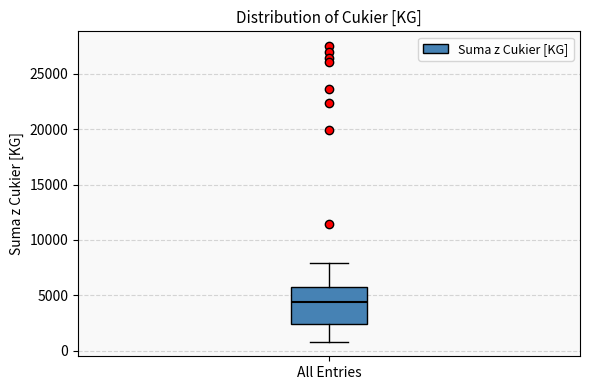

Where does the lower whisker of the box for All Entries end on the y-axis? The values are not printed on the chart, so give them approximately, as read against the axis.

1000